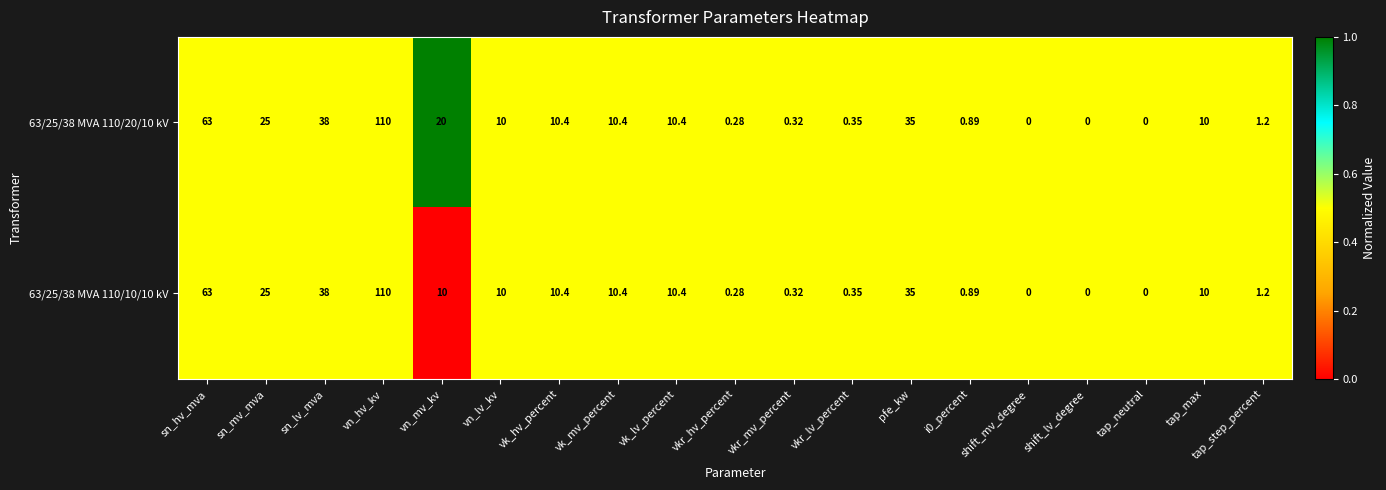

At which label does 63/25/38 MVA 110/20/10 kV reach its peak?

vn_hv_kv